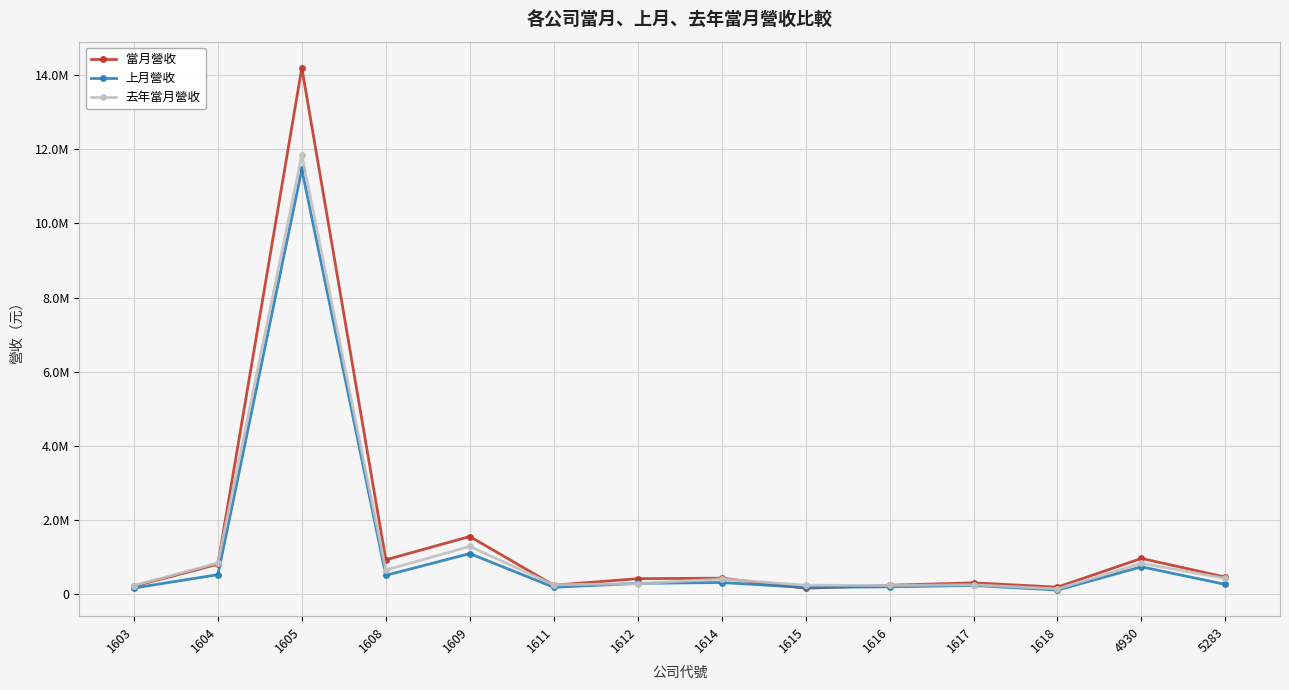

How many interior local valleys does the 當月營收 series have?

4